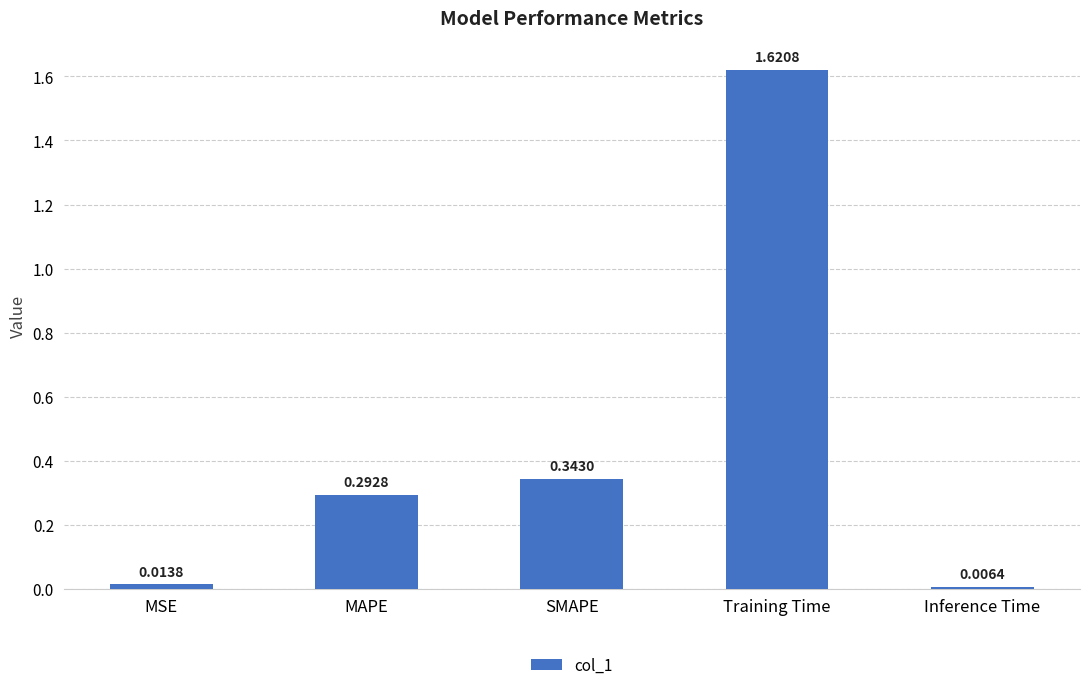

What is the change in value from SMAPE to Inference Time?

-0.3